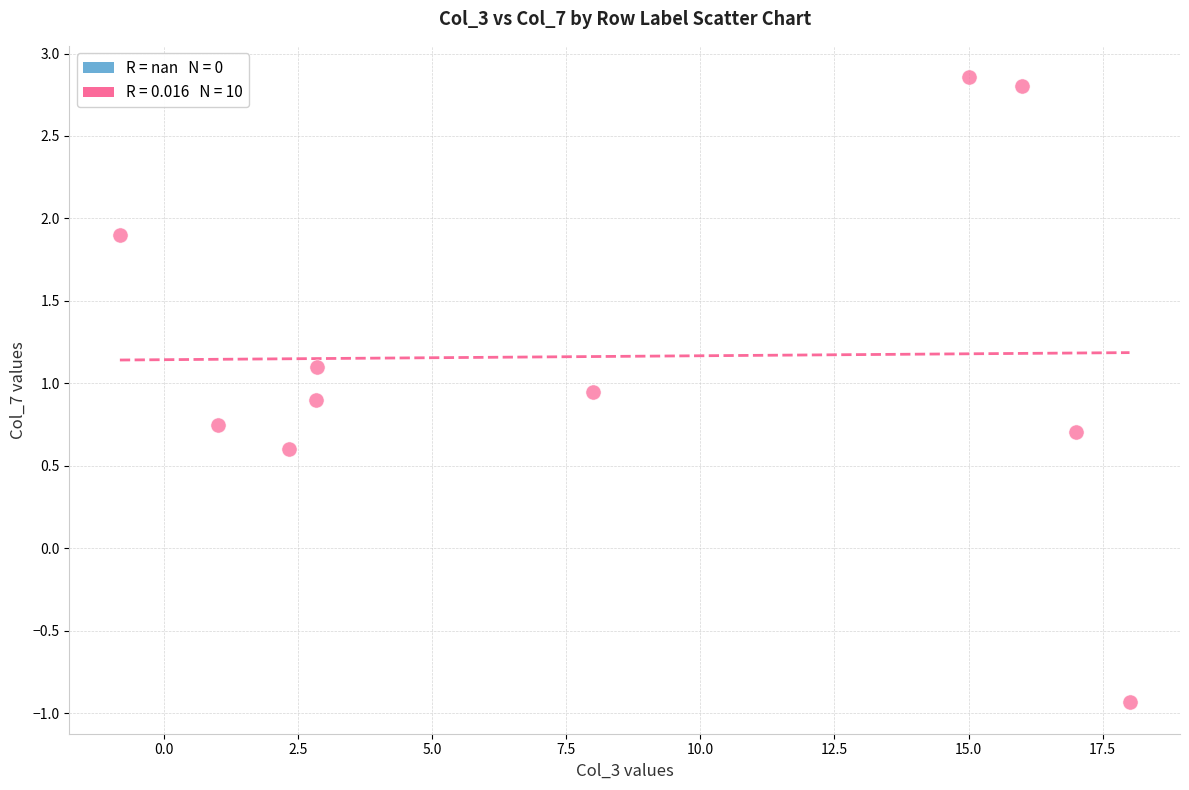

What Y value in the scatter plot is closest to 0?

0.6